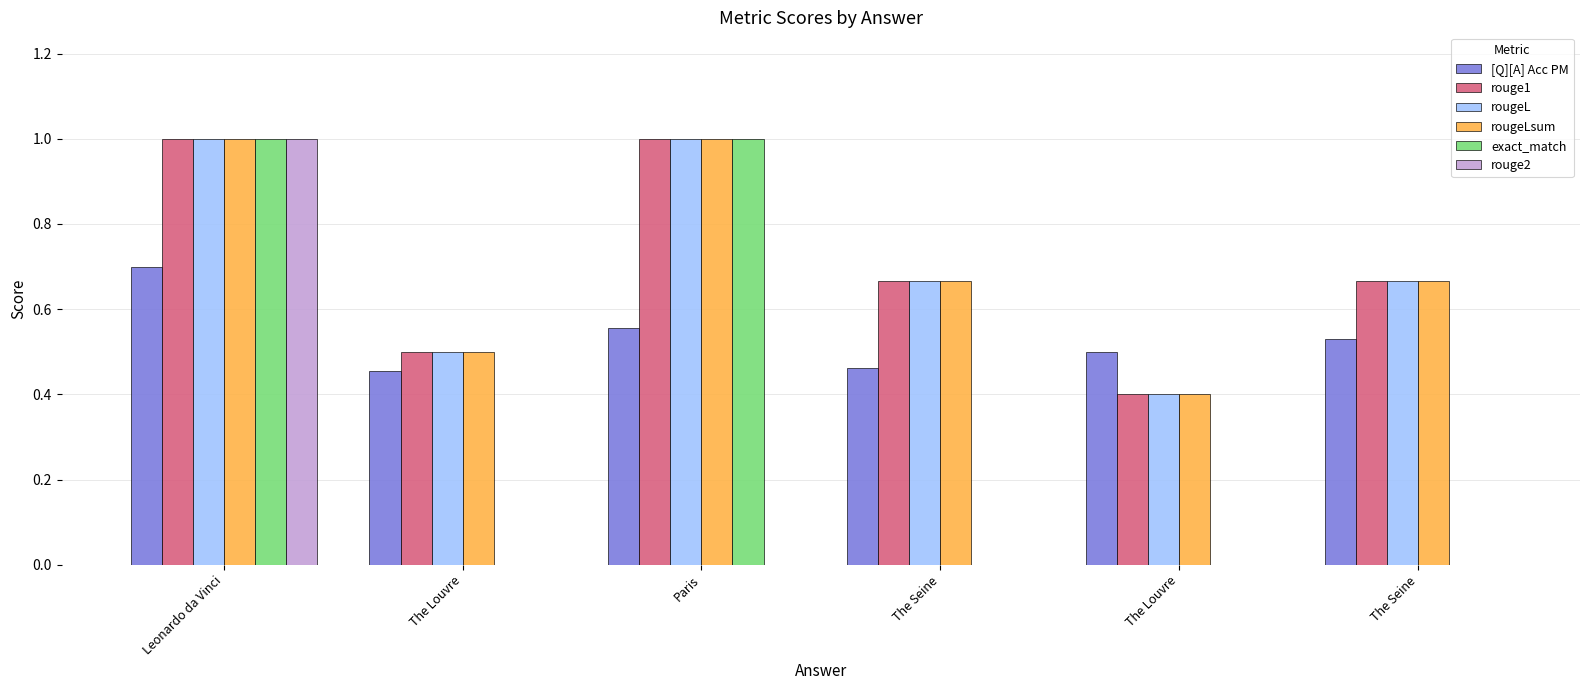

Reading left to right, transcribe all the data shown in this chart.

[Q][A] Acc PM: Leonardo da Vinci=0.7	The Louvre=0.5	Paris=0.6	The Seine=0.5	The Louvre=0.5	The Seine=0.5
rouge1: Leonardo da Vinci=1.0	The Louvre=0.5	Paris=1.0	The Seine=0.7	The Louvre=0.4	The Seine=0.7
rougeL: Leonardo da Vinci=1.0	The Louvre=0.5	Paris=1.0	The Seine=0.7	The Louvre=0.4	The Seine=0.7
rougeLsum: Leonardo da Vinci=1.0	The Louvre=0.5	Paris=1.0	The Seine=0.7	The Louvre=0.4	The Seine=0.7
exact_match: Leonardo da Vinci=1.0	The Louvre=0.0	Paris=1.0	The Seine=0.0	The Louvre=0.0	The Seine=0.0
rouge2: Leonardo da Vinci=1.0	The Louvre=0.0	Paris=0.0	The Seine=0.0	The Louvre=0.0	The Seine=0.0